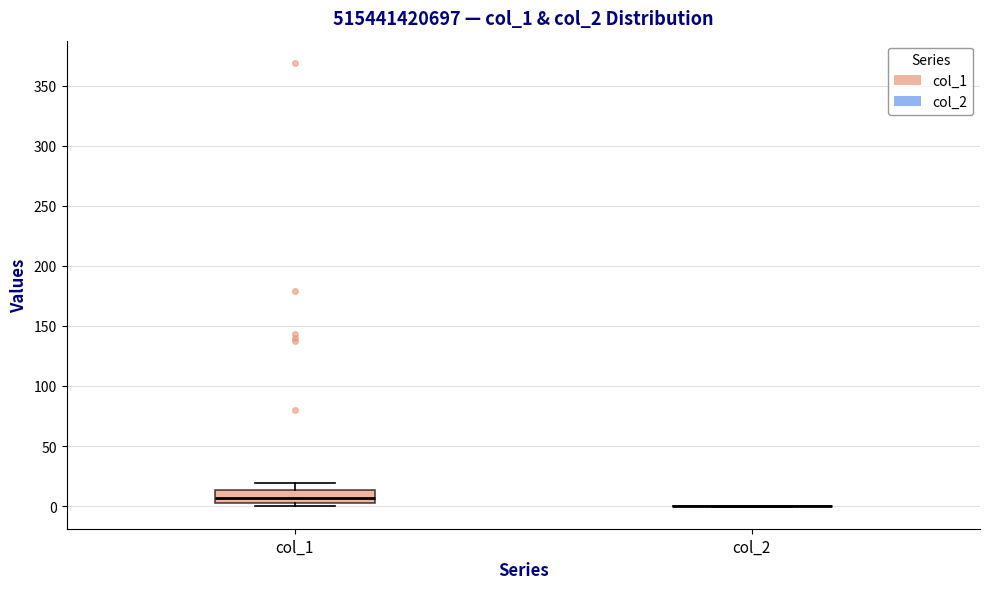

Reading left to right, read every box against the y-axis: the position of its median line, the range the box covers, and the ends of its whiskers. The values are not printed on the chart, so give them approximately, as read against the axis.

col_1: median 5, box 0 to 15, whiskers 0 (just below the box's lower edge) to 20
col_2: box collapsed to a line at 0, whiskers 0 to 0